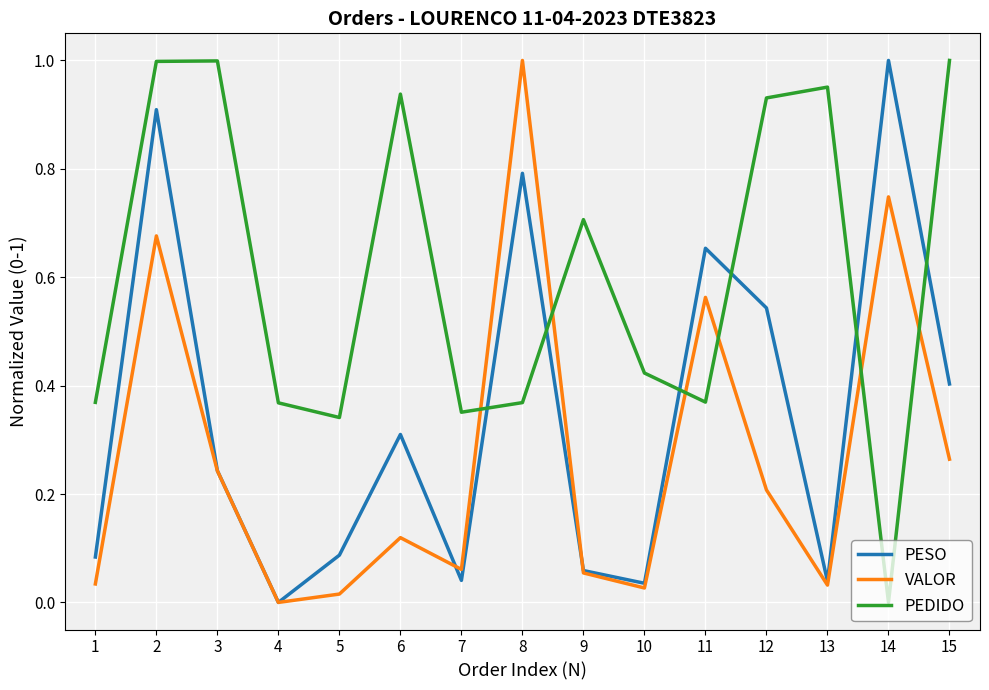

After their last crossing, which series has the higher values: PESO or PEDIDO?

PEDIDO